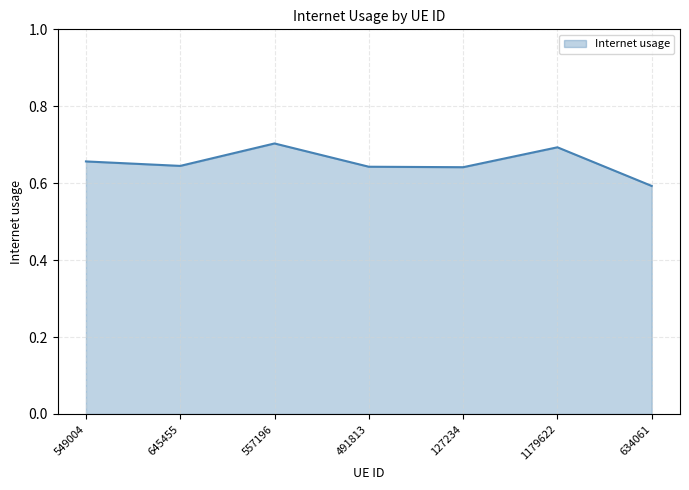

What position from the left is 645455?

2